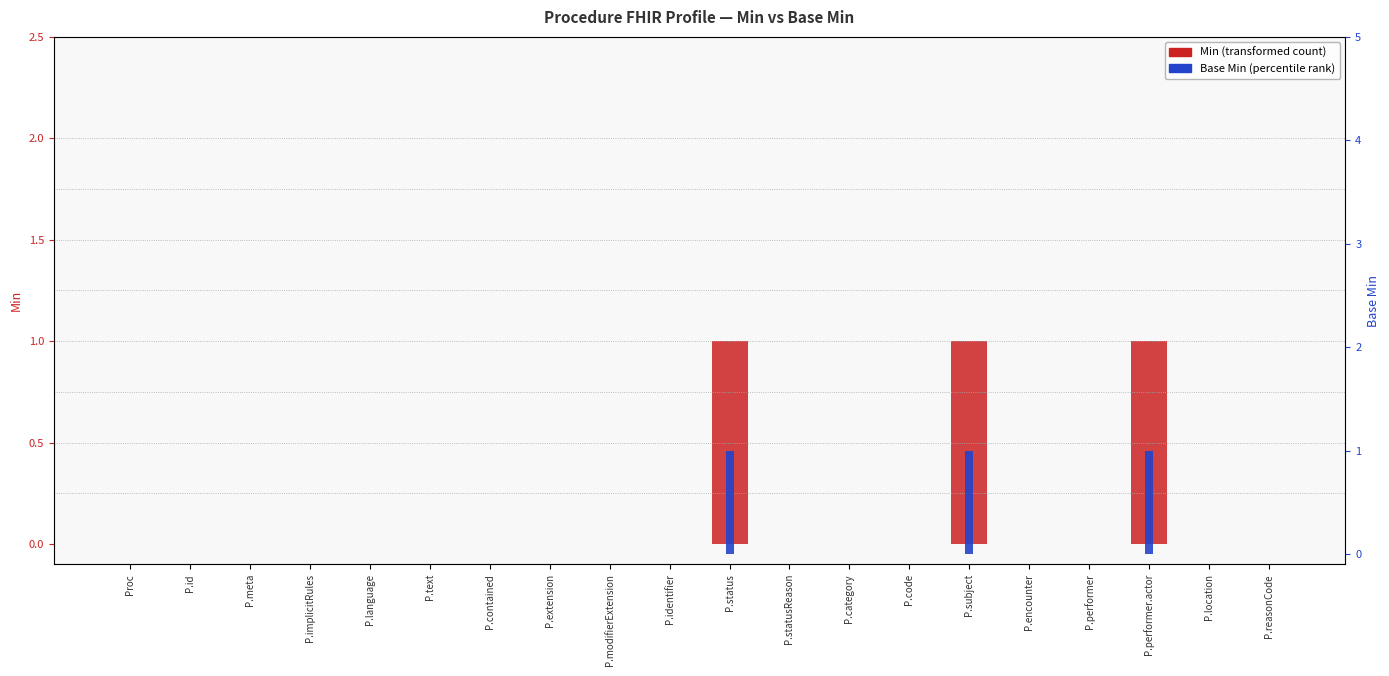

What is the difference between the Base Min values at P.statusReason and P.subject?

1